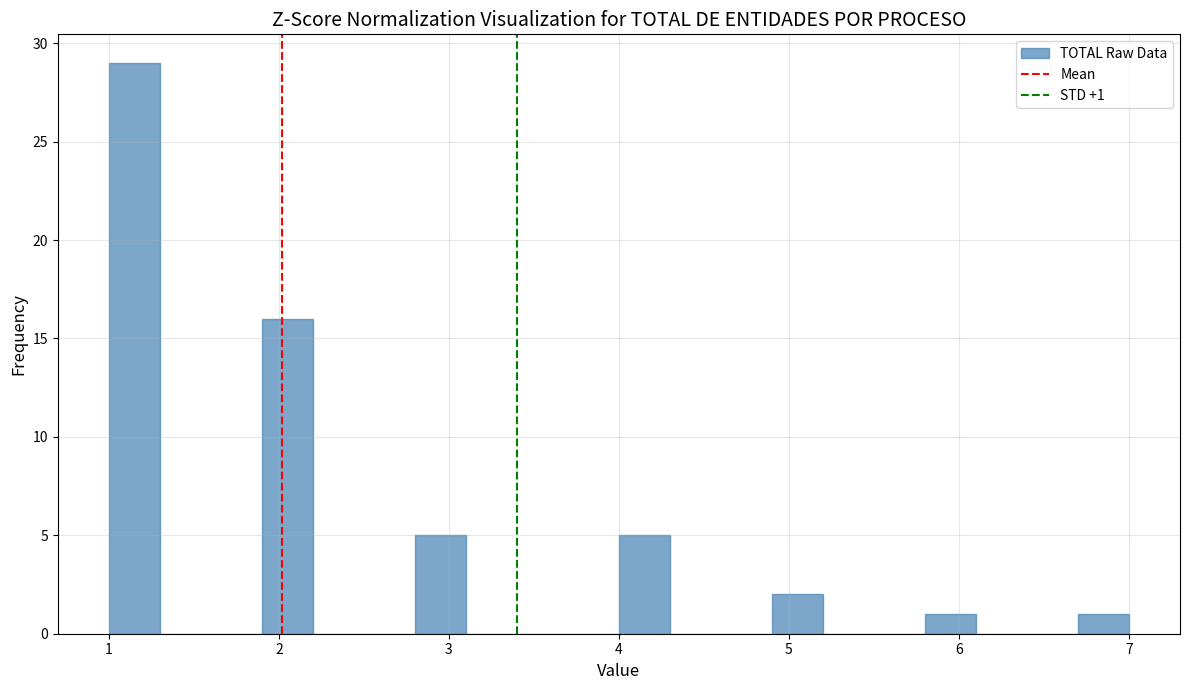

Read against the x-axis, roughly where is the centre of the tallest bar?

1.2